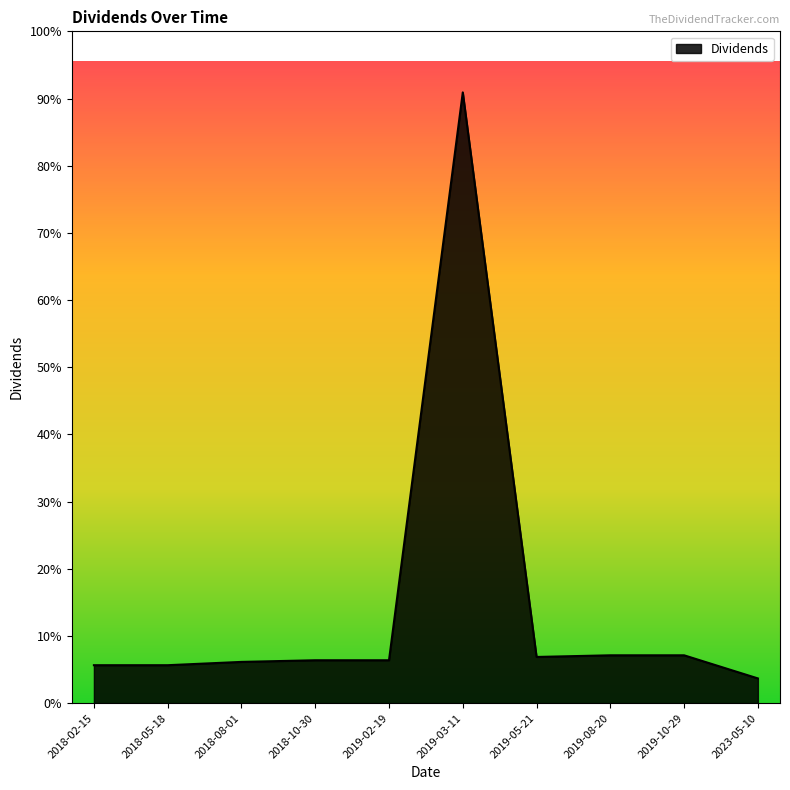

Which has a higher value, 2018-08-01 or 2018-02-15?

2018-08-01